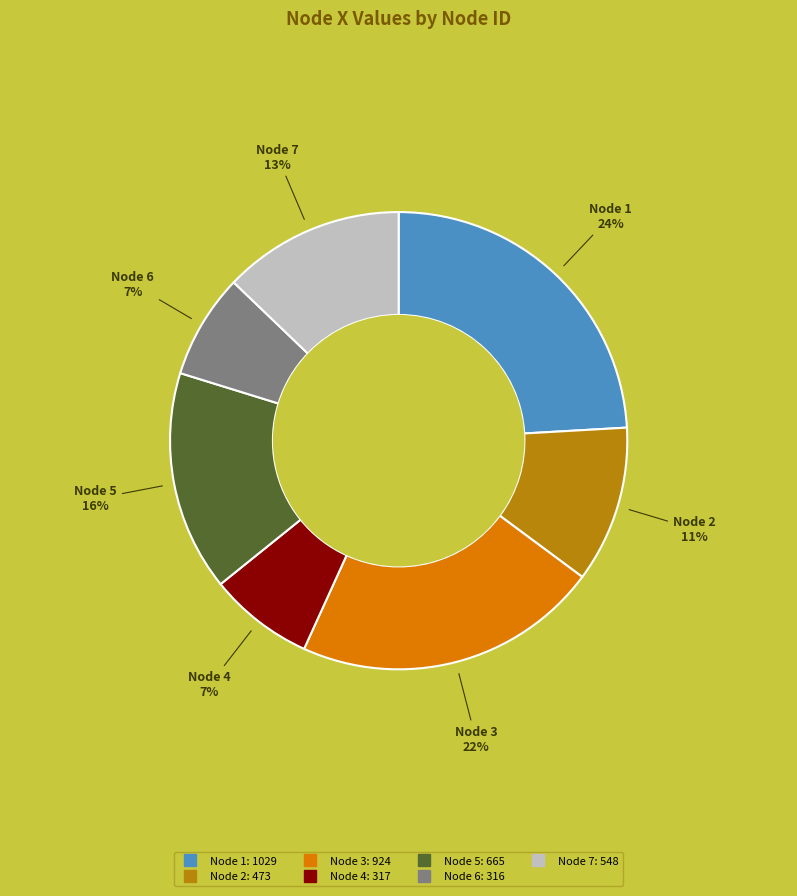

Is there any slice that represents more than half of the pie?

No